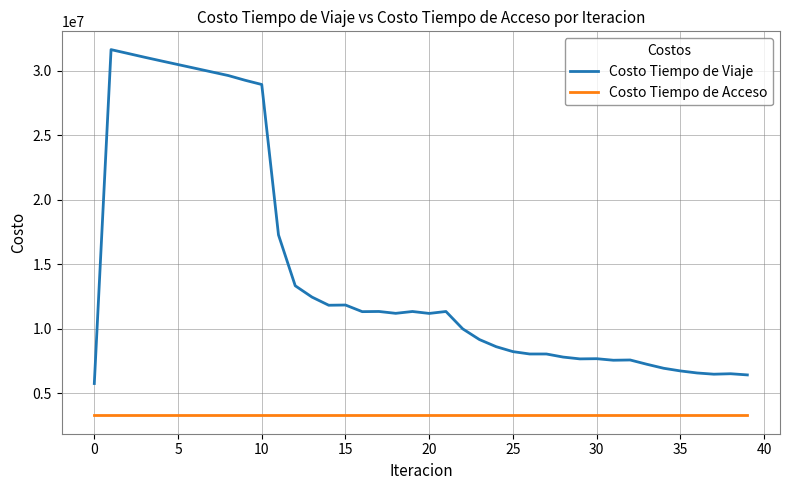

Which series has the largest range (max minus min)?

Costo Tiempo de Viaje